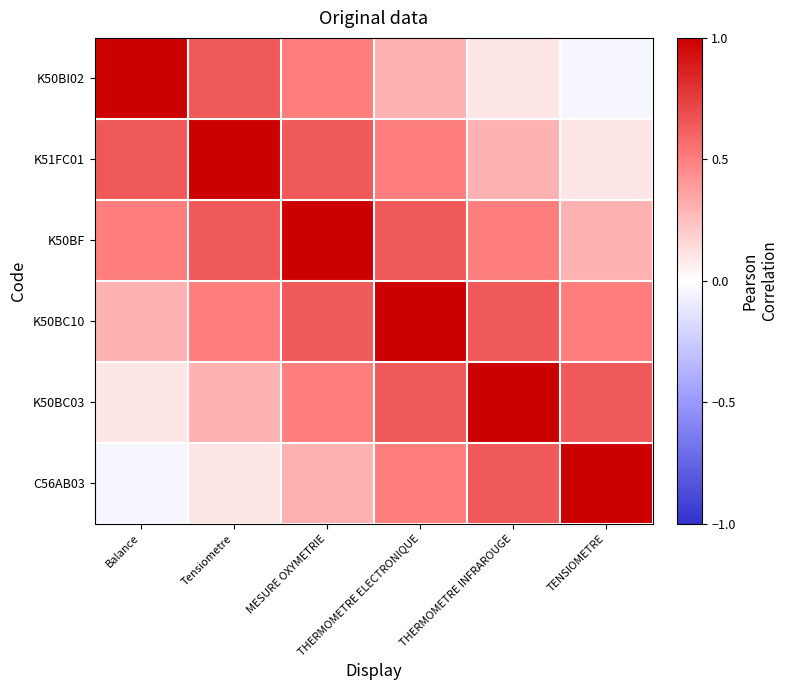

At how many categories does at least one series exceed 0?

6